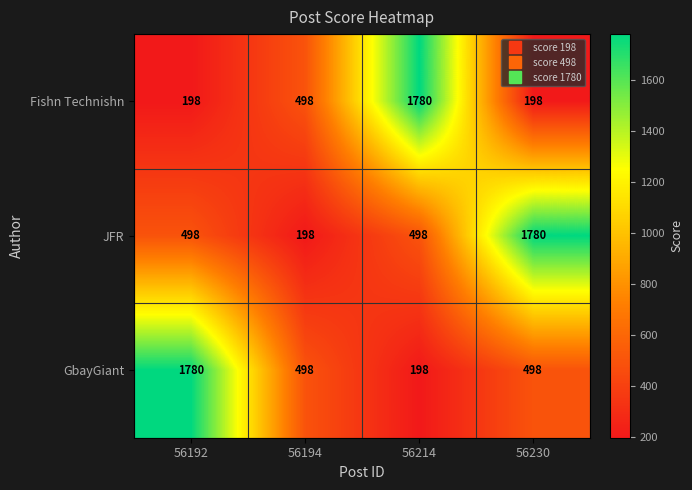

What is the difference between the maximum and minimum values in the Fishn Technishn series?

1582